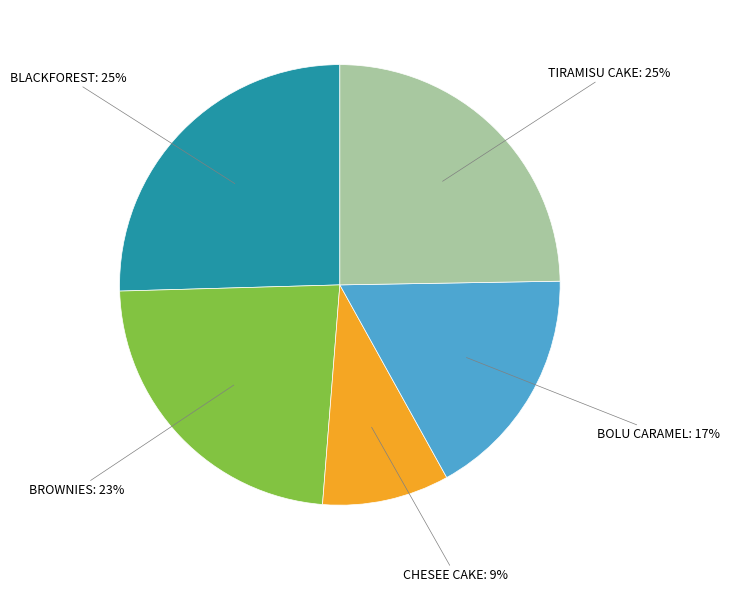

To the nearest percent, what is the difference between the largest and smallest slice percentages?

16%